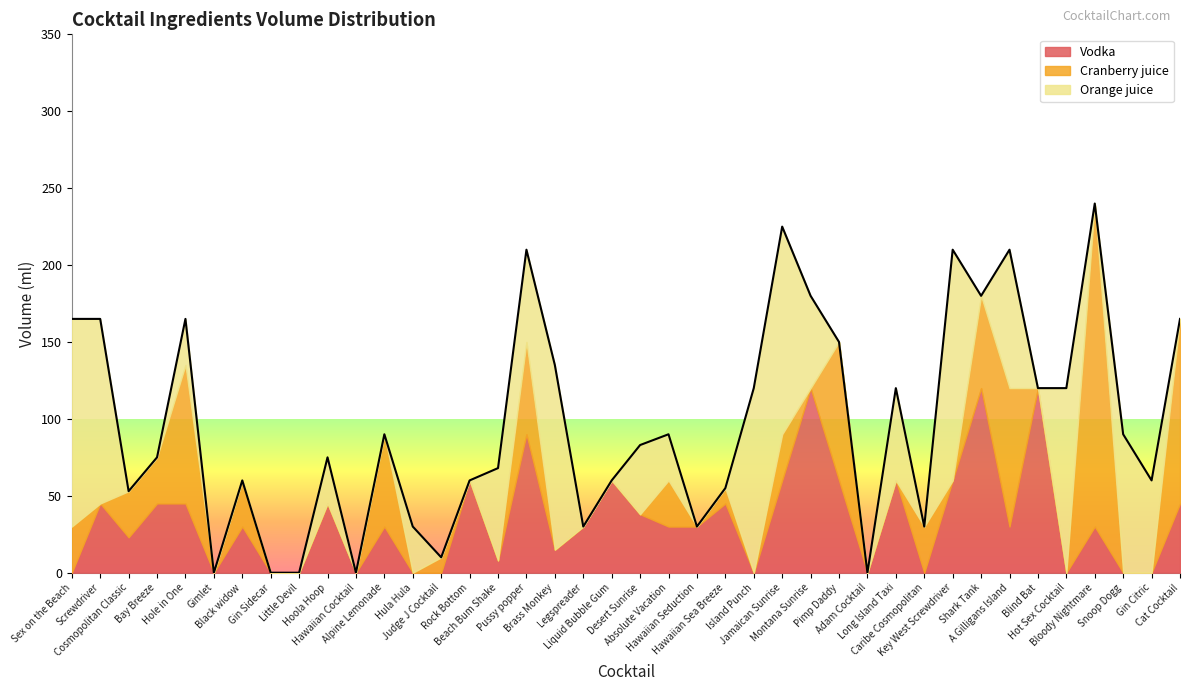

How many interior local peaks does the Vodka series have?

13